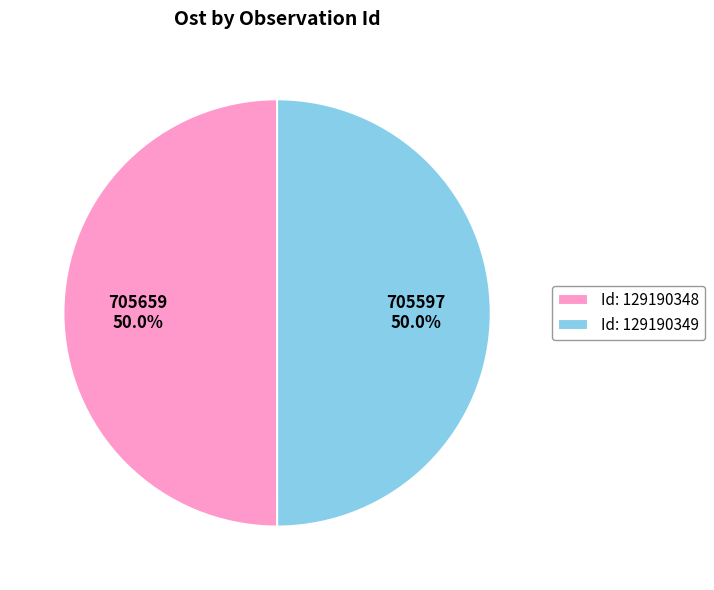

How many slices are in this pie chart?

2